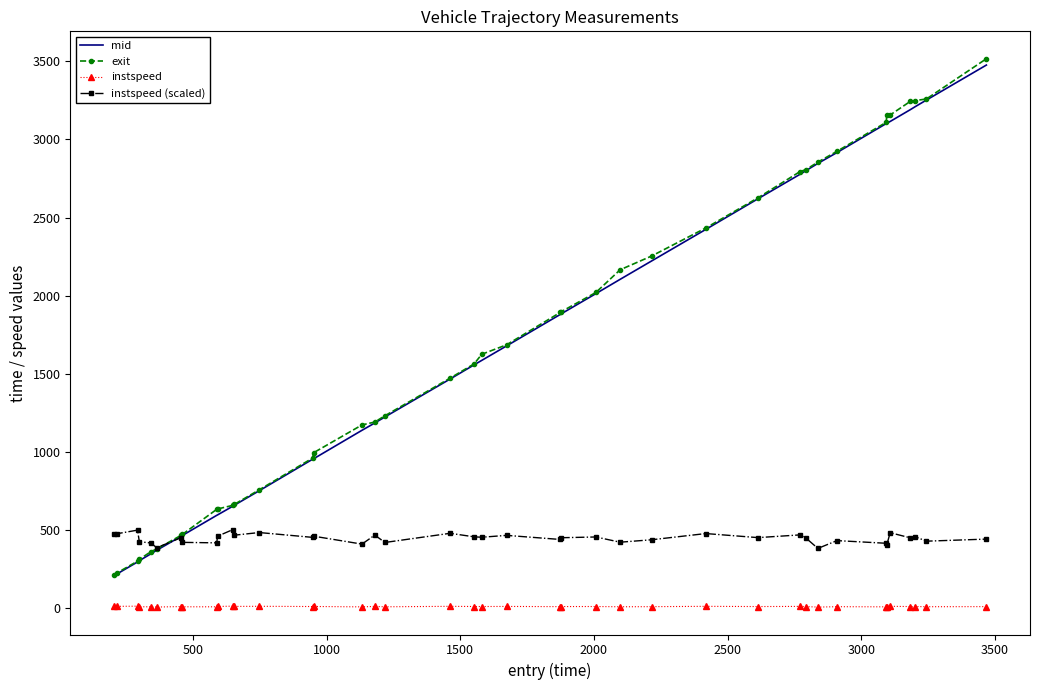

Which series has the largest range (max minus min)?

exit